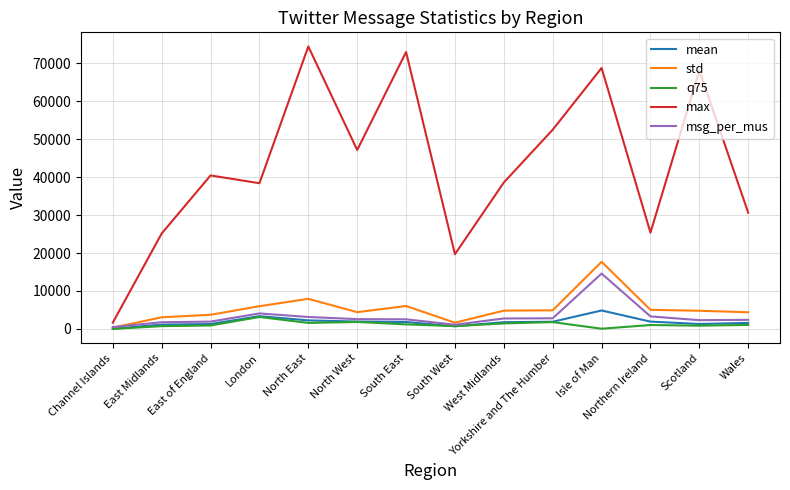

Which category has the highest value in the msg_per_mus series?

Isle of Man